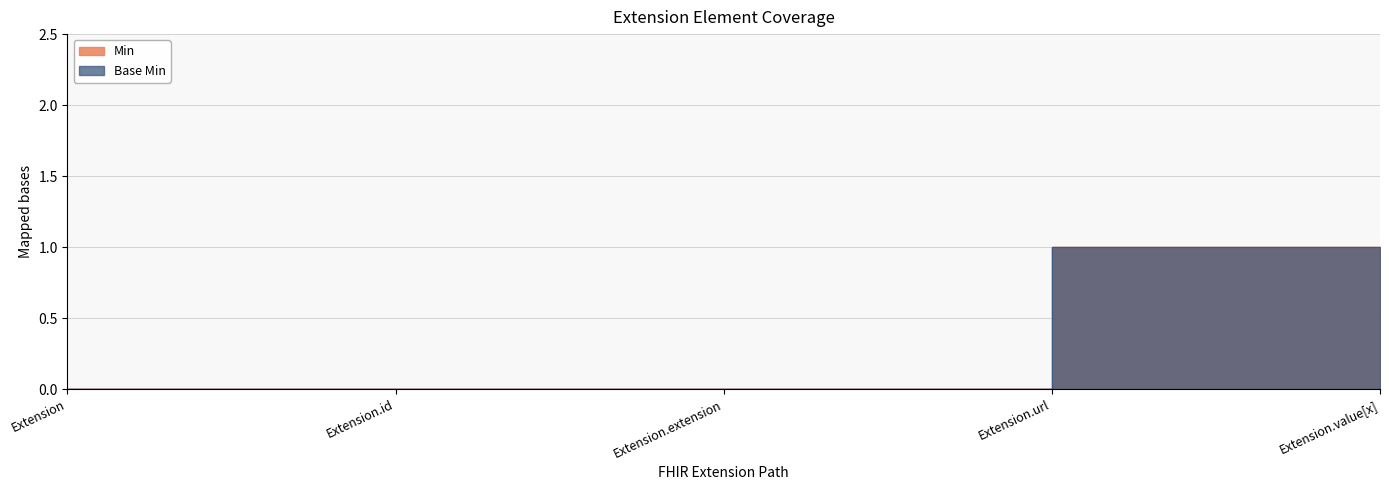

Does the chart display data point markers on the line(s)?

No